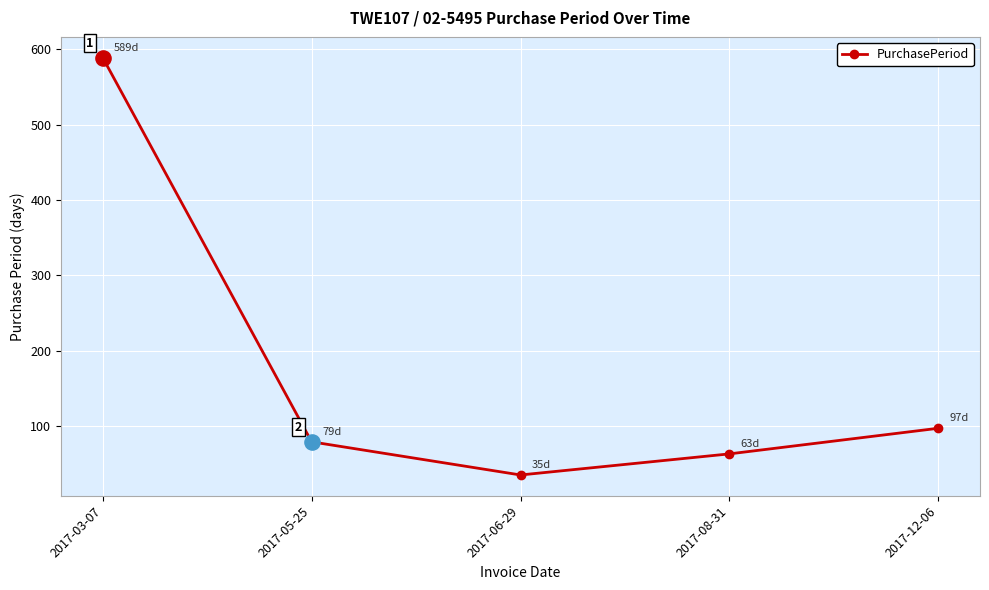

What is the change in value from 2017-03-07 to 2017-08-31?

-526